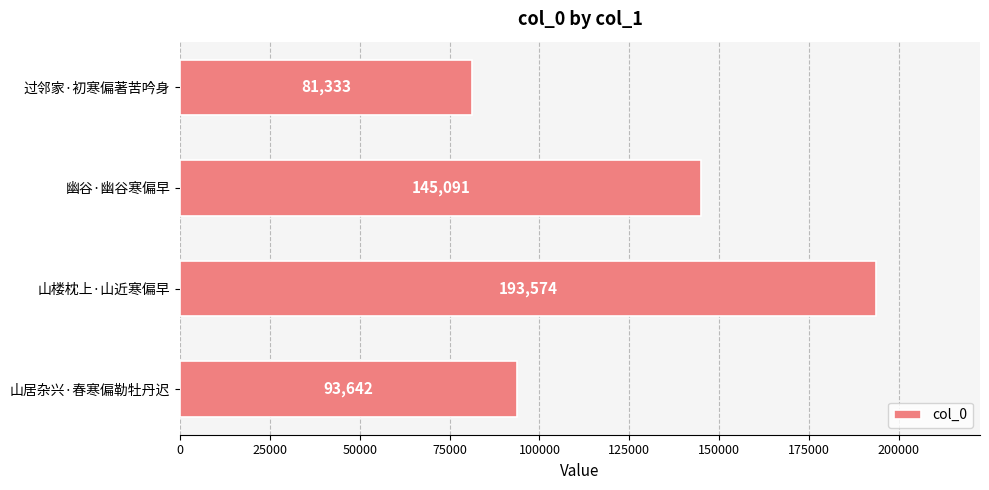

Rank the categories by value from lowest to highest.

过邻家·初寒偏著苦吟身, 山居杂兴·春寒偏勒牡丹迟, 幽谷·幽谷寒偏早, 山楼枕上·山近寒偏早